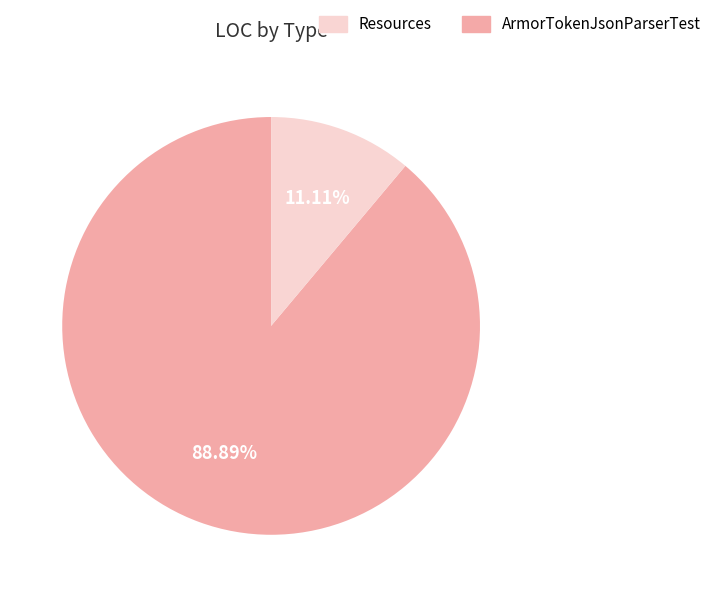

Is there any slice that represents more than half of the pie?

Yes